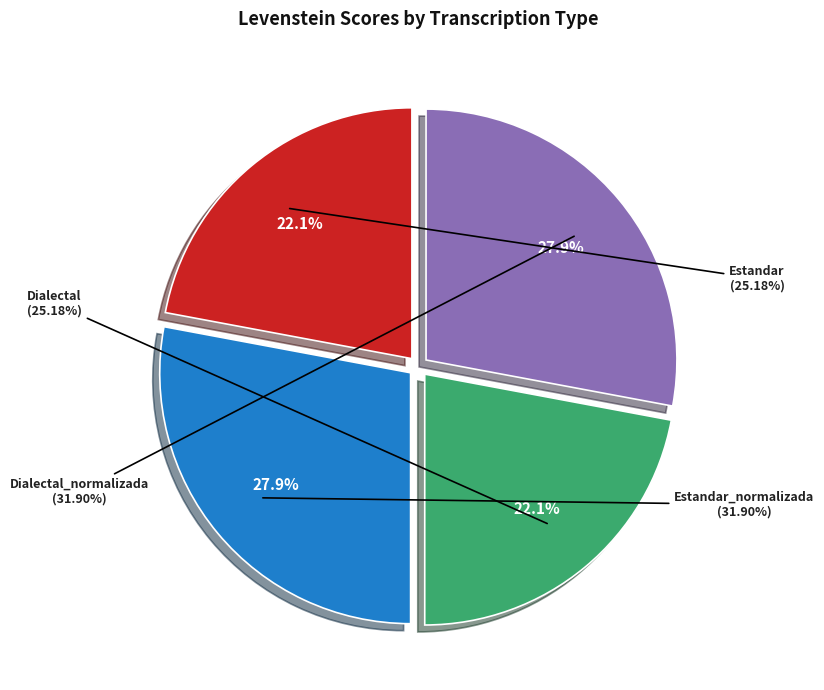

Which category has the smallest portion of the pie?

Estandar